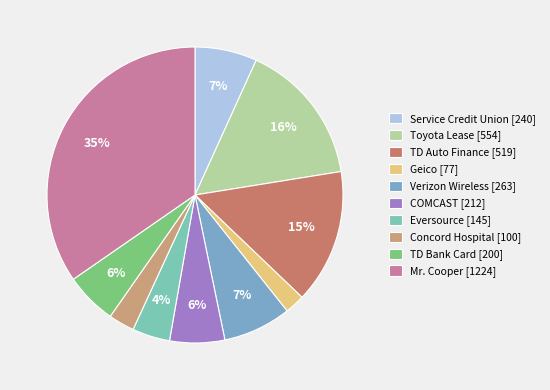

Is there a majority slice in this chart?

No